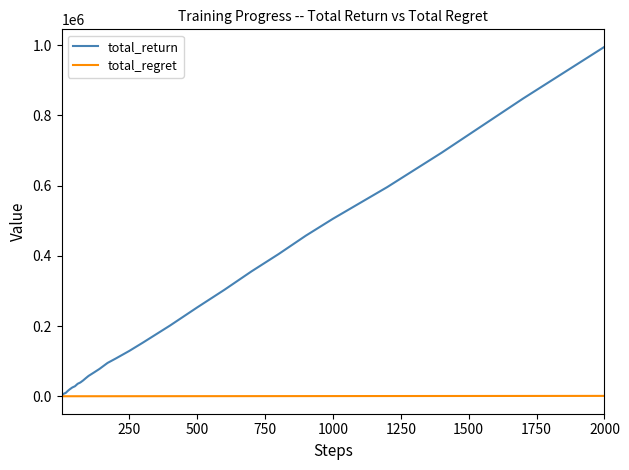

What is the highest value of the total_return series?

995500.0